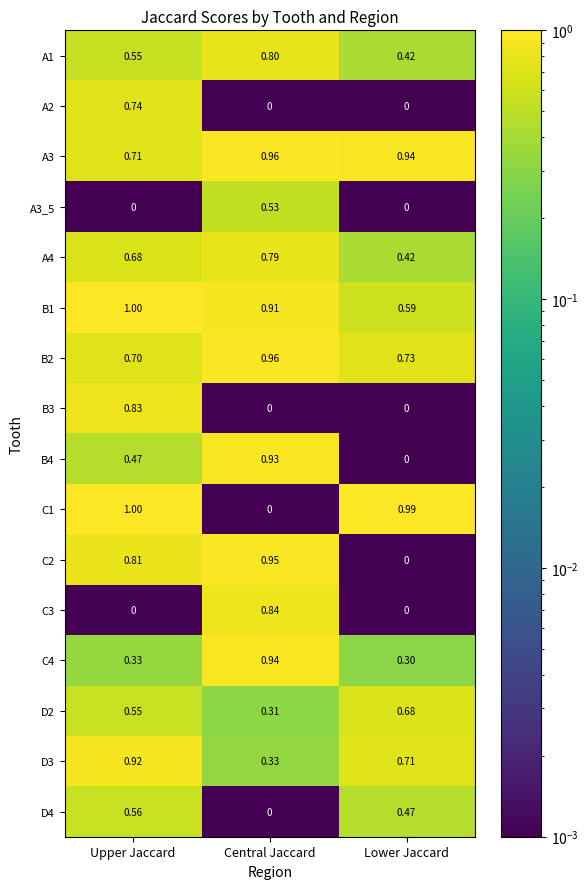

List the labels in order of C2 value, largest first.

Central Jaccard, Upper Jaccard, Lower Jaccard